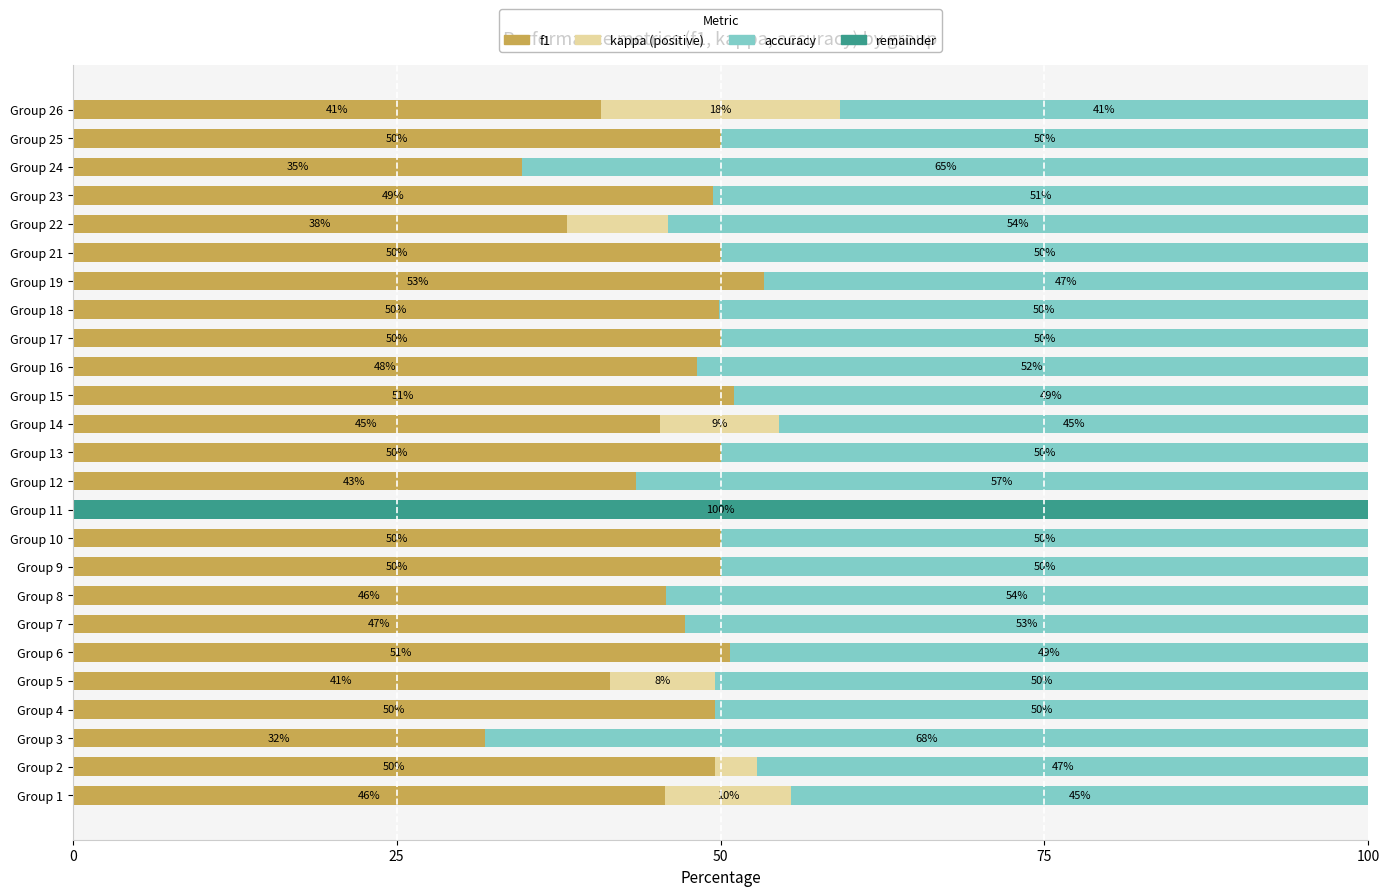

What is the total value across all series at Group 7?

100.0